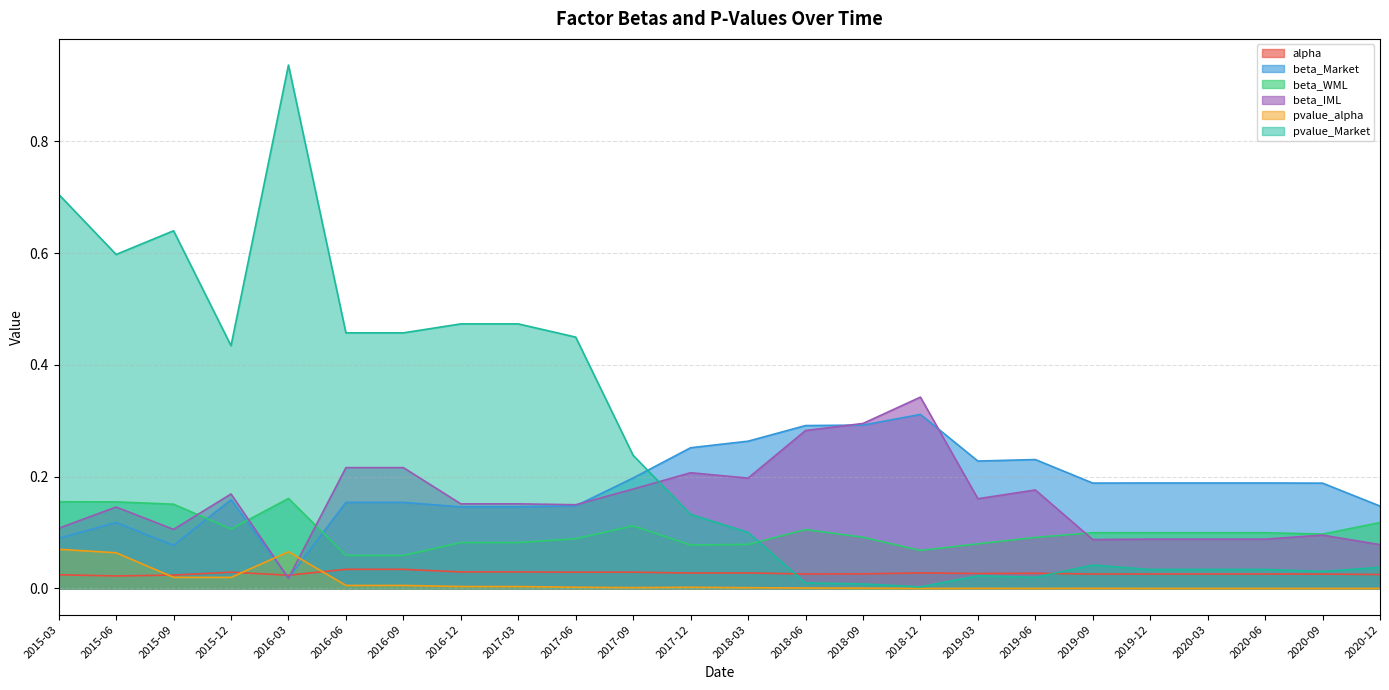

Which label corresponds to the smallest value in the chart?

2018-12